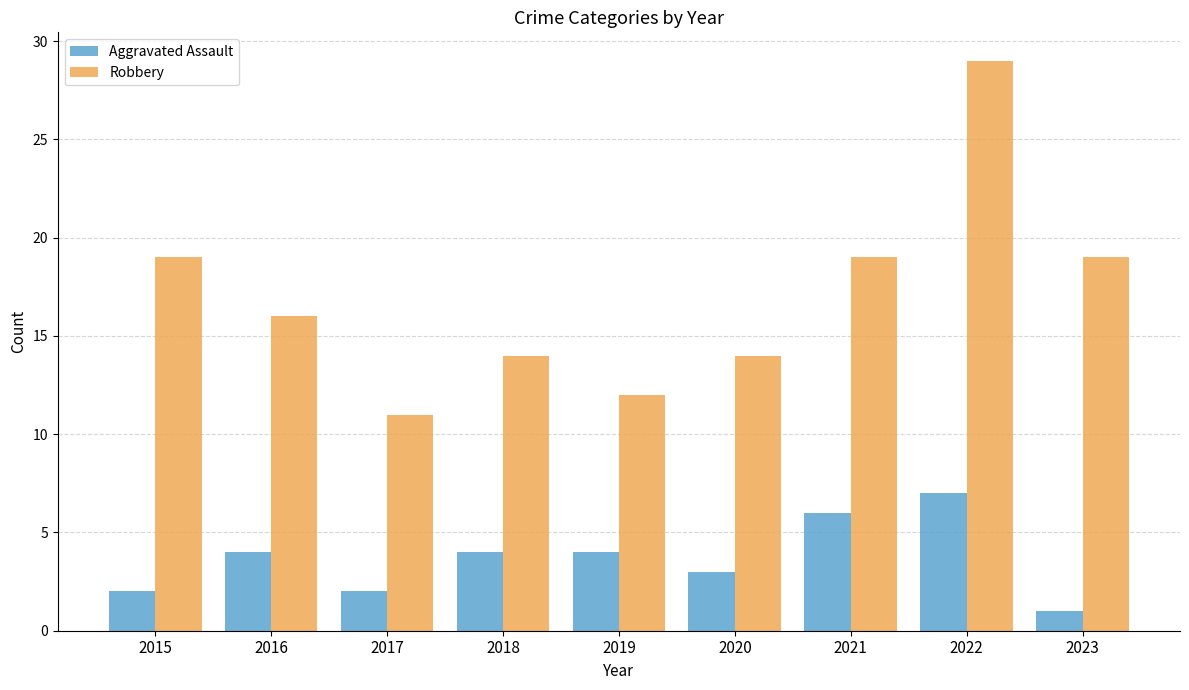

True or false: Robbery has a value of 6 at 2020.

False